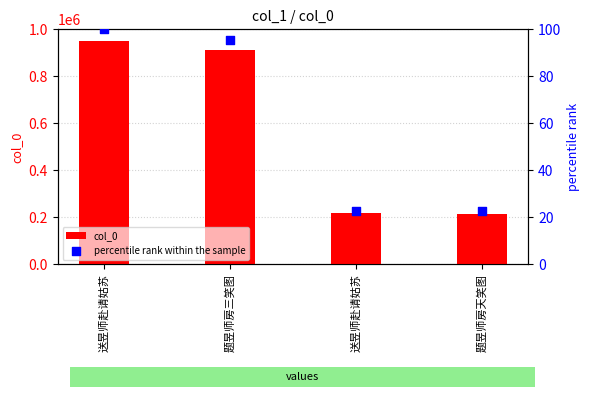

At which category is the sum across all series the highest?

送昱师赴请姑苏